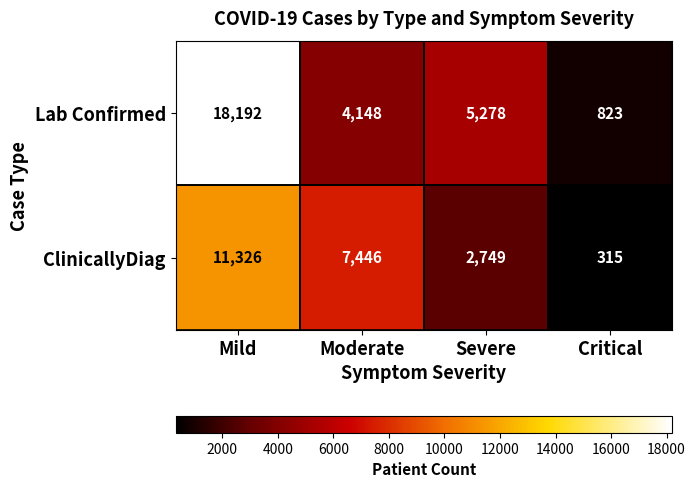

At how many categories does at least one series exceed 8864?

1